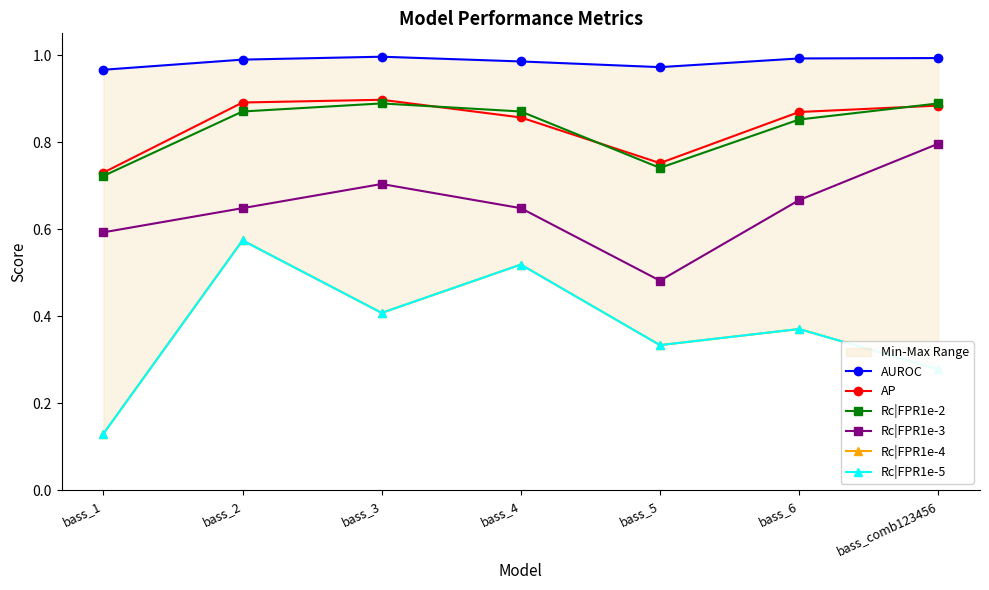

What are all the series names shown in the legend?

AUROC, AP, Rc|FPR1e-2, Rc|FPR1e-3, Rc|FPR1e-4, Rc|FPR1e-5